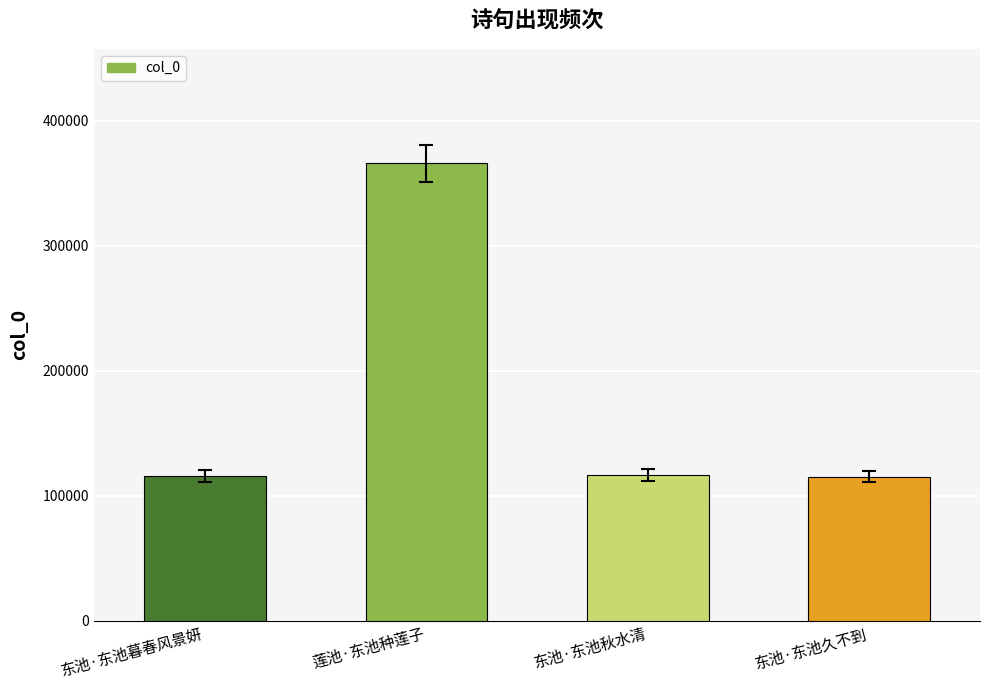

How many values are below 117008?

2